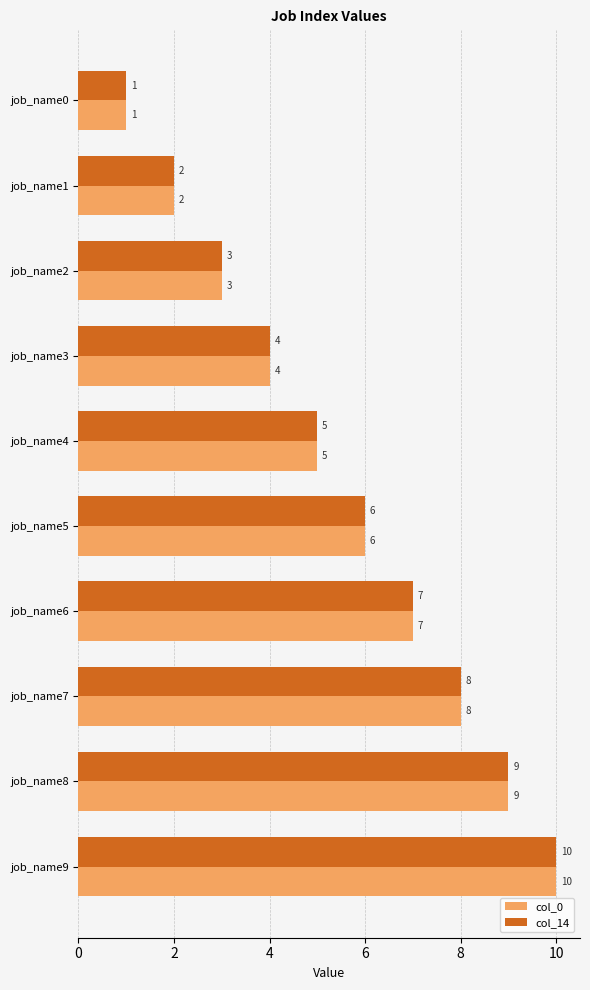

Is it true that col_14 equals 14 at job_name7?

False